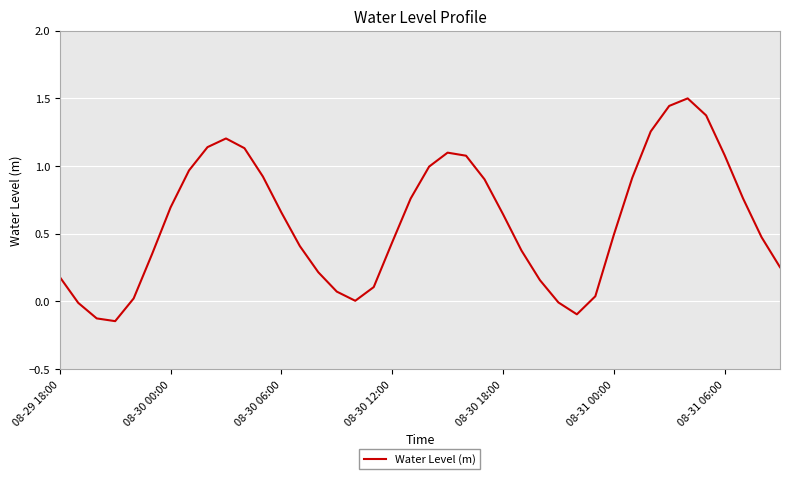

What is the difference between the maximum and minimum values?

1.6